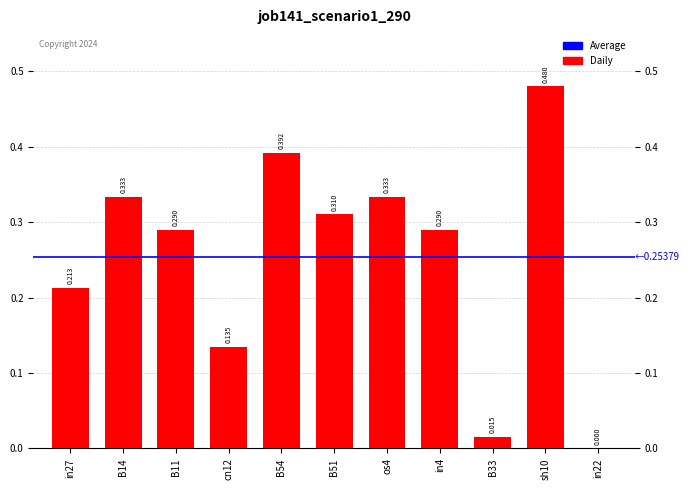

Are the bars horizontal?

No